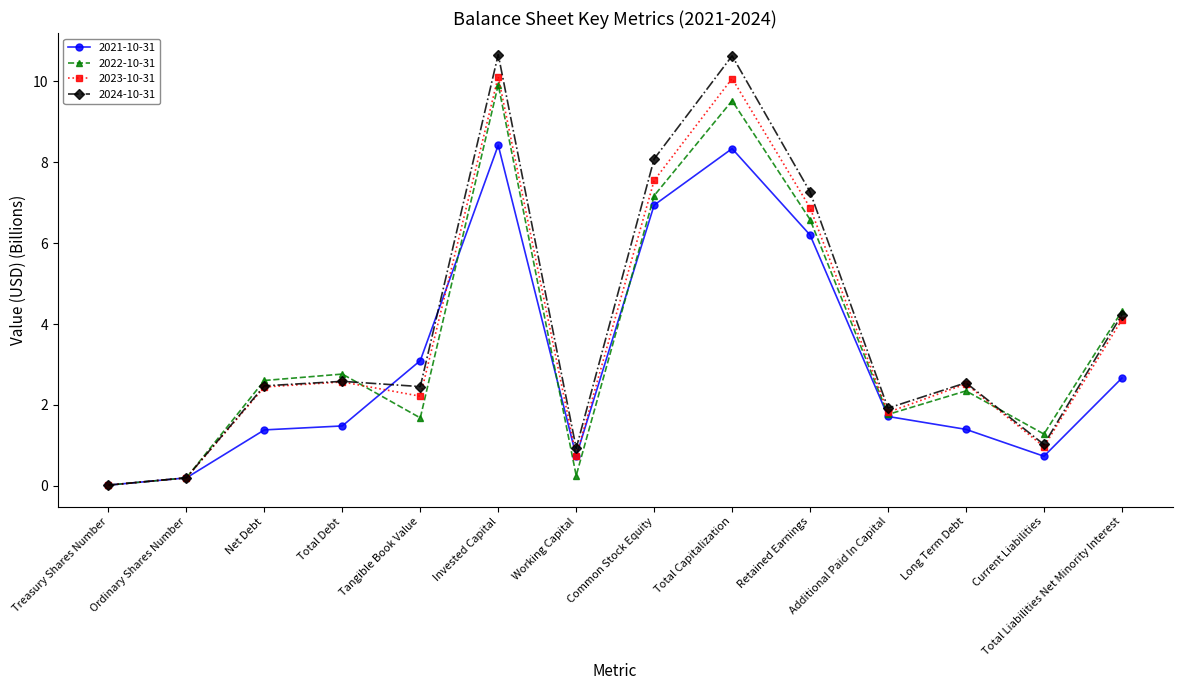

Which series changed the most between Common Stock Equity and Additional Paid In Capital?

2024-10-31